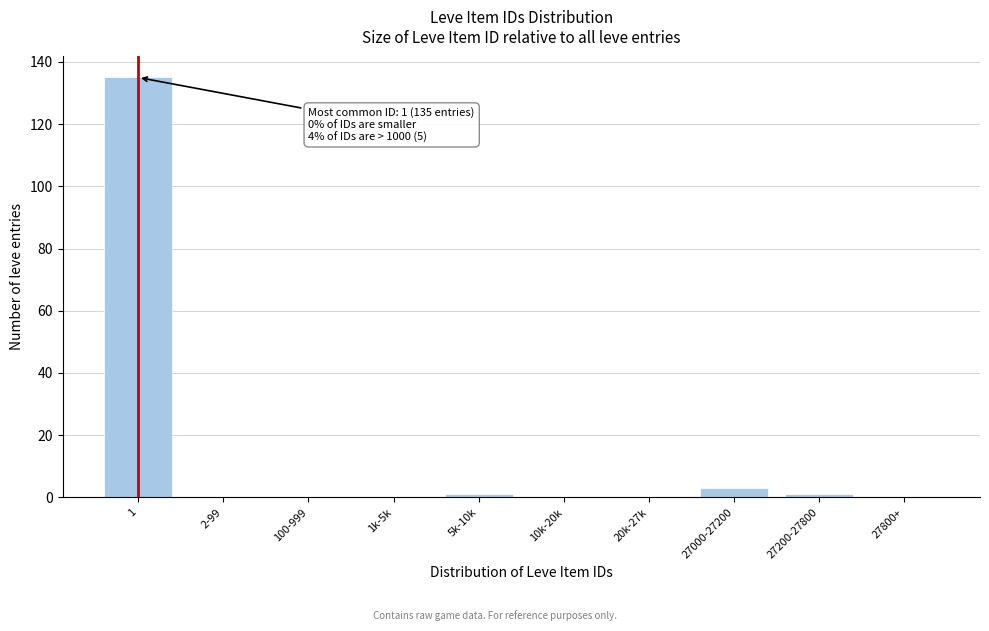

Reading left to right, extract all data points from this chart.

1=135	2-99=0	100-999=0	1k-5k=0	5k-10k=1	10k-20k=0	20k-27k=0	27000-27200=3	27200-27800=1	27800+=0